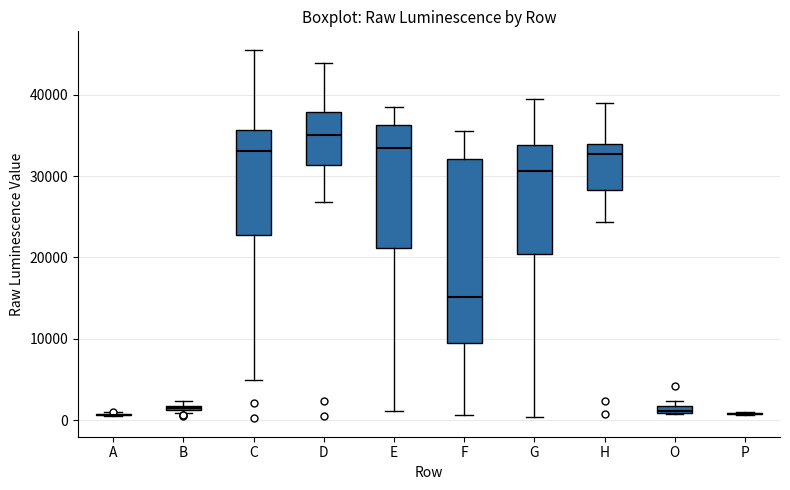

Where does the upper whisker of the box for H end on the y-axis? The values are not printed on the chart, so give them approximately, as read against the axis.

39000